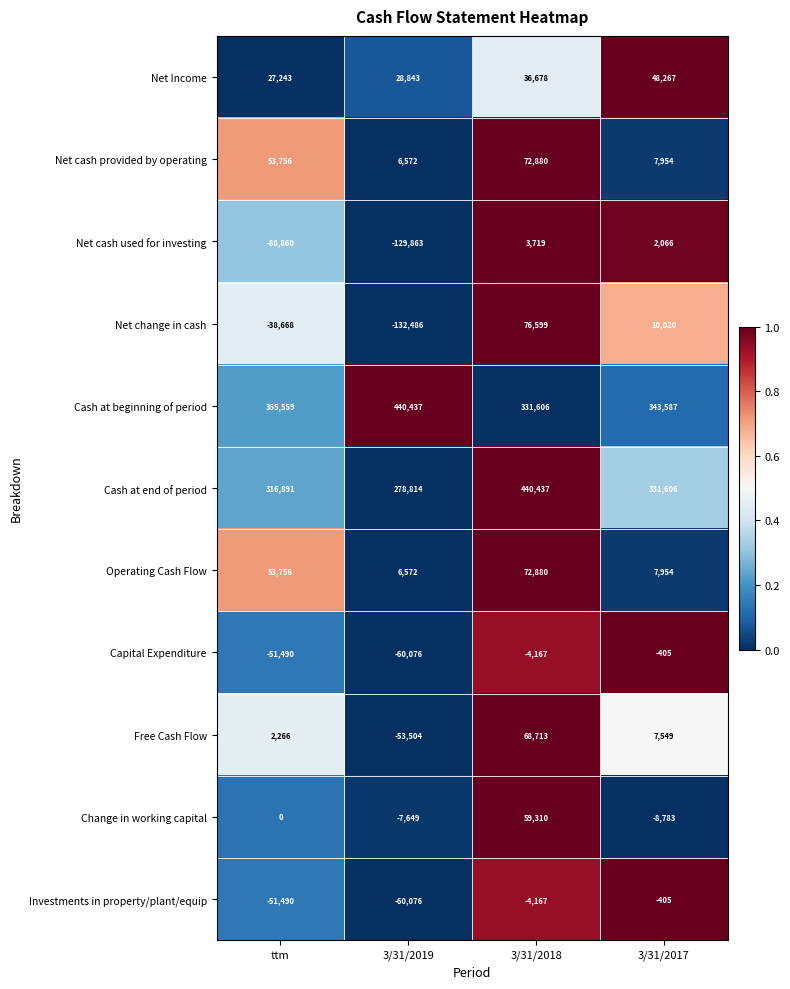

Is the value of Net cash used for investing at ttm greater than the value of Cash at beginning of period at 3/31/2018?

No